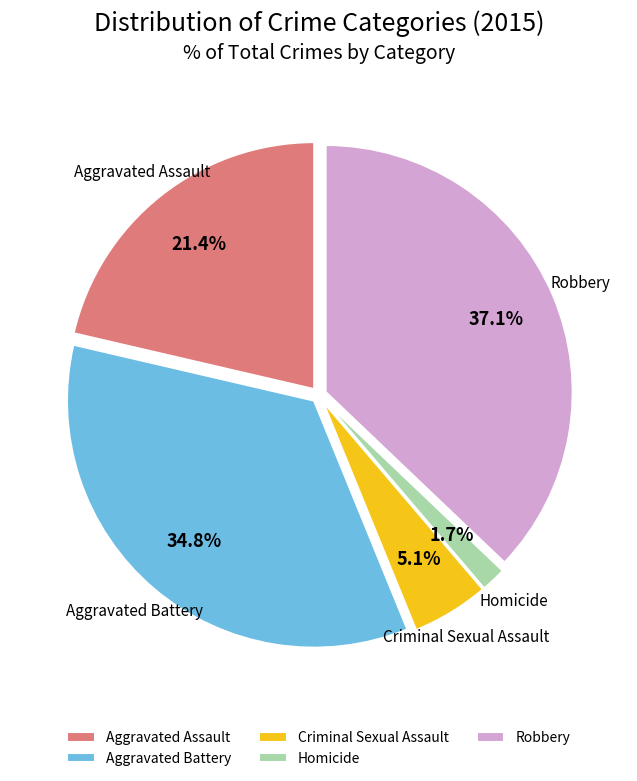

Between Criminal Sexual Assault and Robbery, which is larger?

Robbery